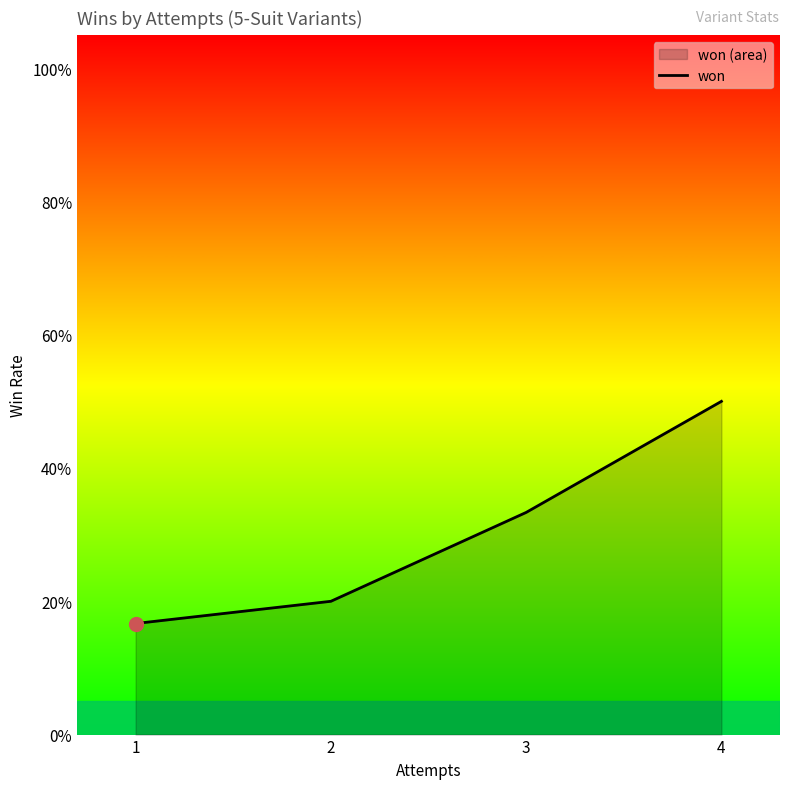

What is the difference between the values at 4 and 1?

0.3